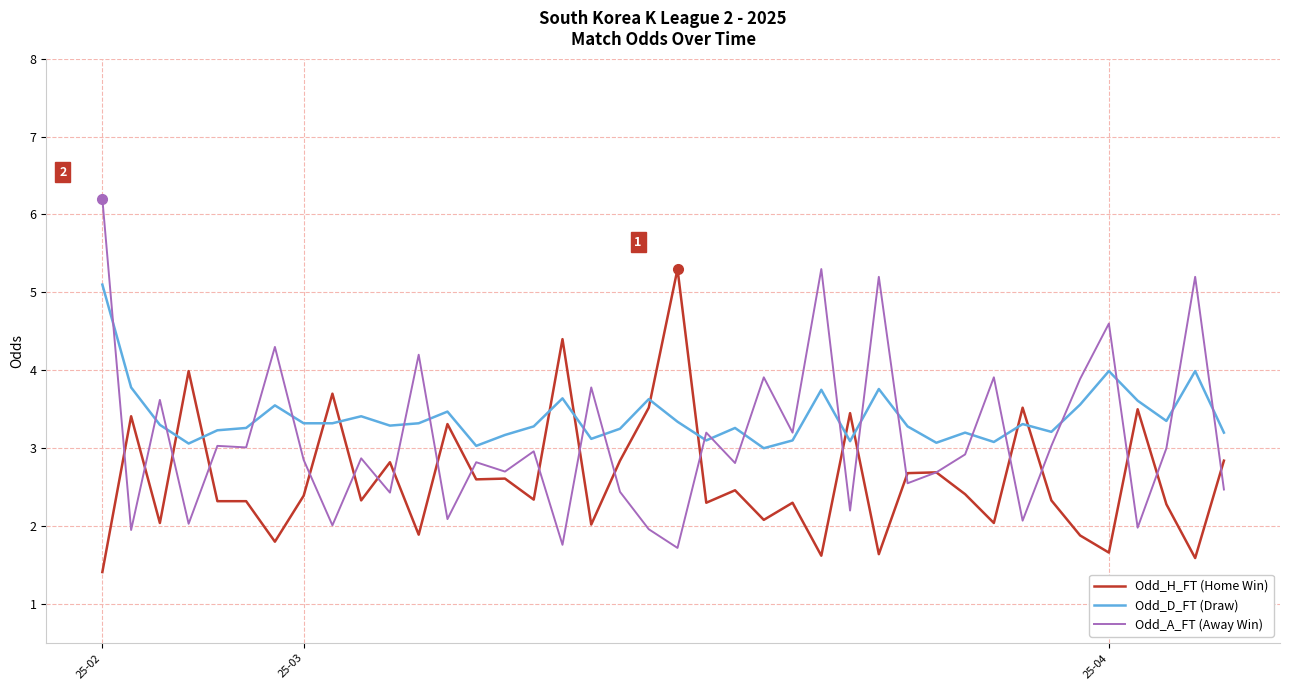

What is the minimum value shown in the chart?

1.4